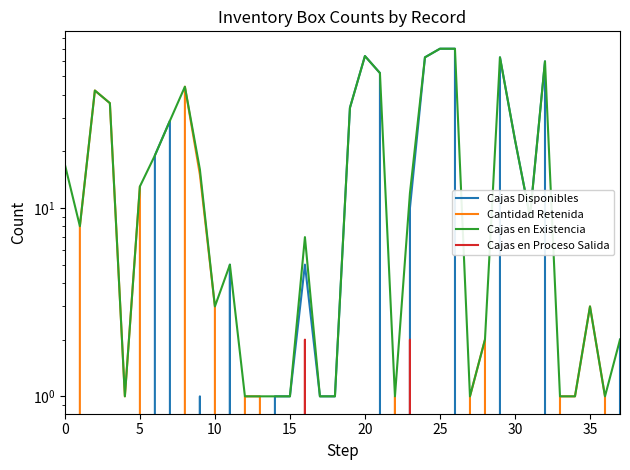

What is the label of the 37th point from the left?

36